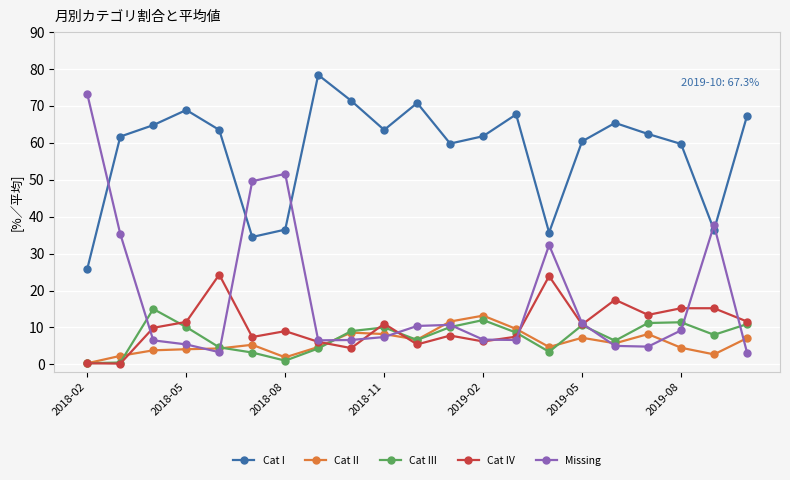

How many lines are shown in the chart?

5